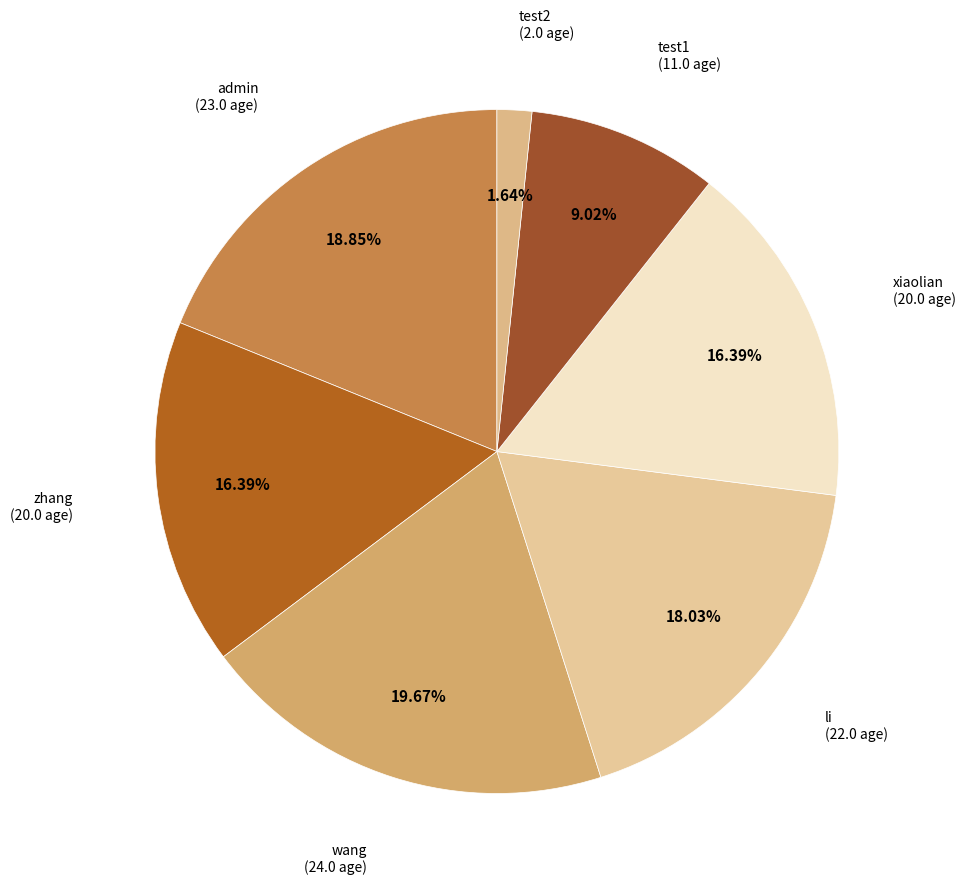

How many slices are in this pie chart?

7